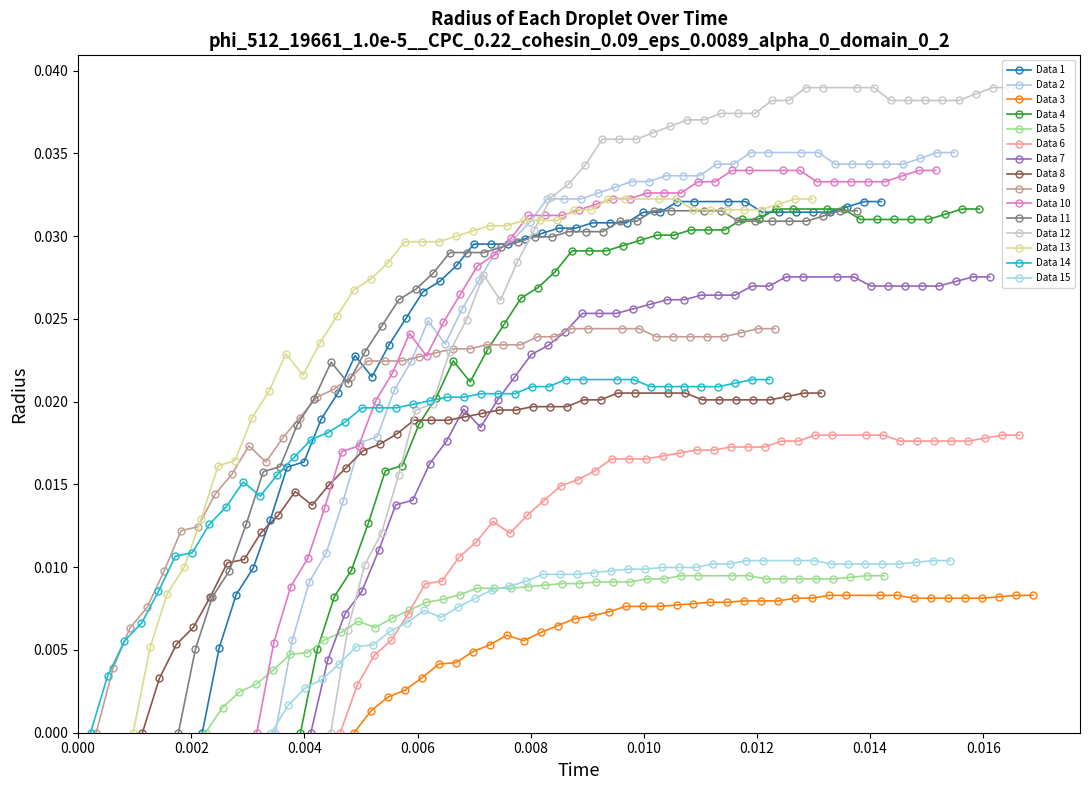

How many interior local valleys (lower than both neighbors) does the data have?

1